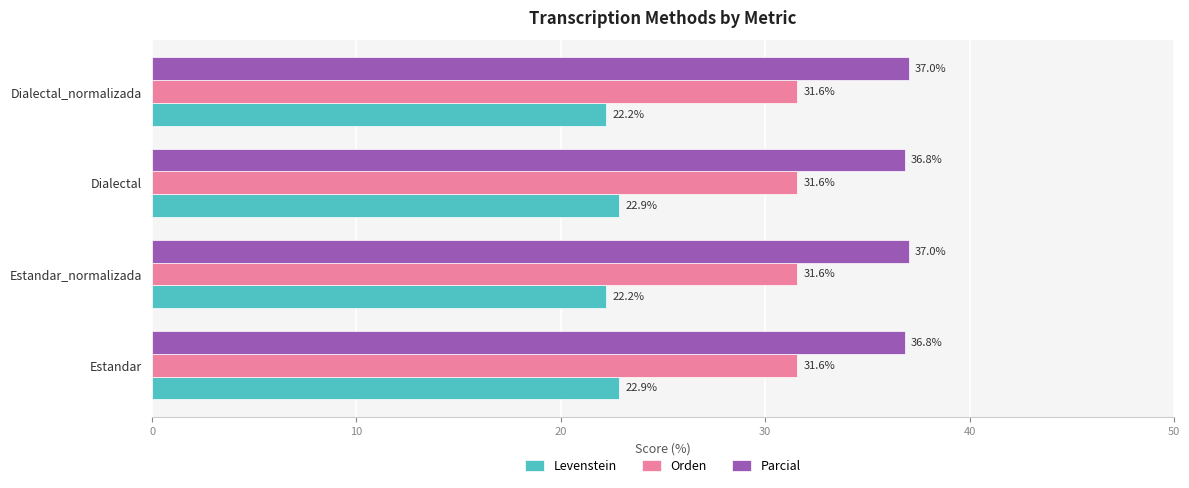

What is the maximum value for Parcial?

37.0